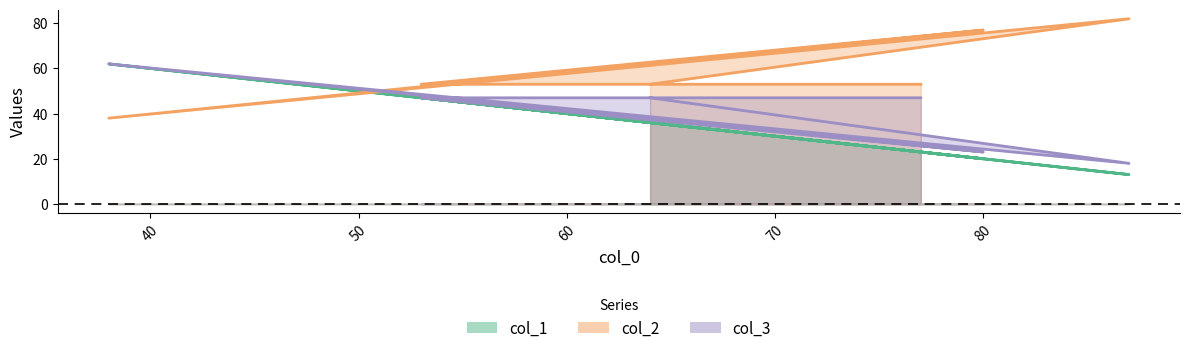

True or false: col_3 and col_1 cross at least once.

False